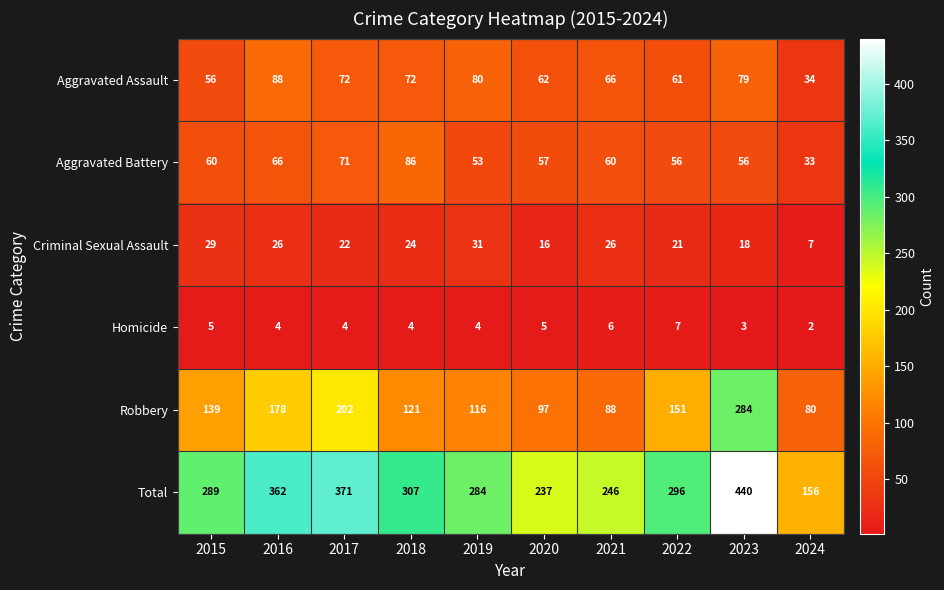

Which label corresponds to the largest value in the chart?

2023